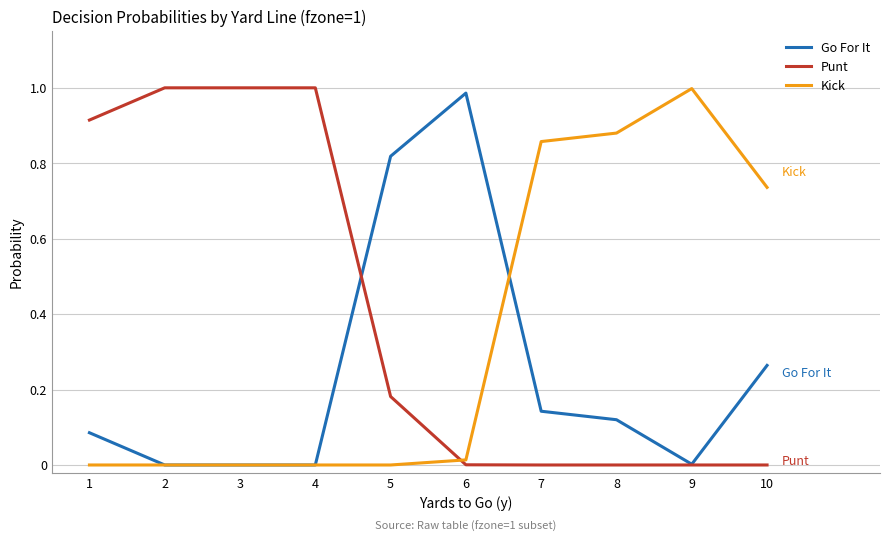

The Go For It series shows 0.0 at 3. True or false?

True